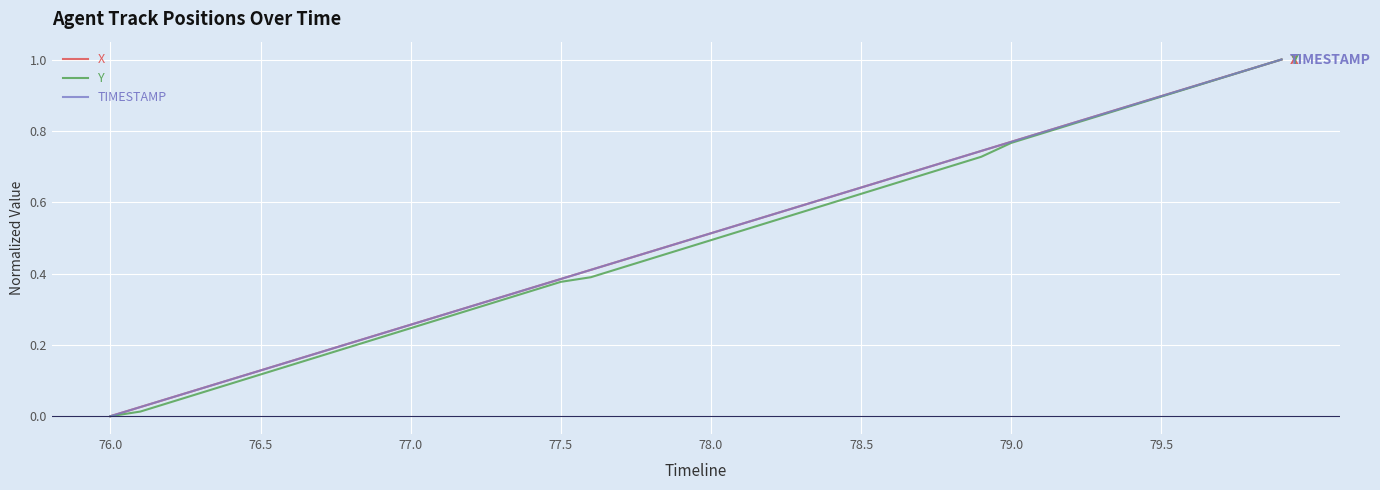

How many positive values does the X series have?

39